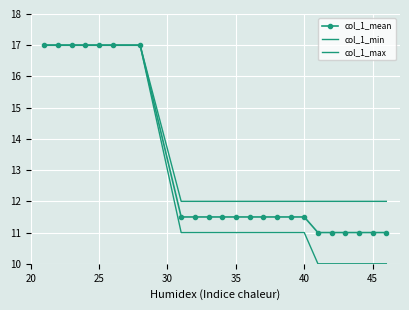

List the series in order of their peak value, lowest first.

col_1_mean, col_1_min, col_1_max